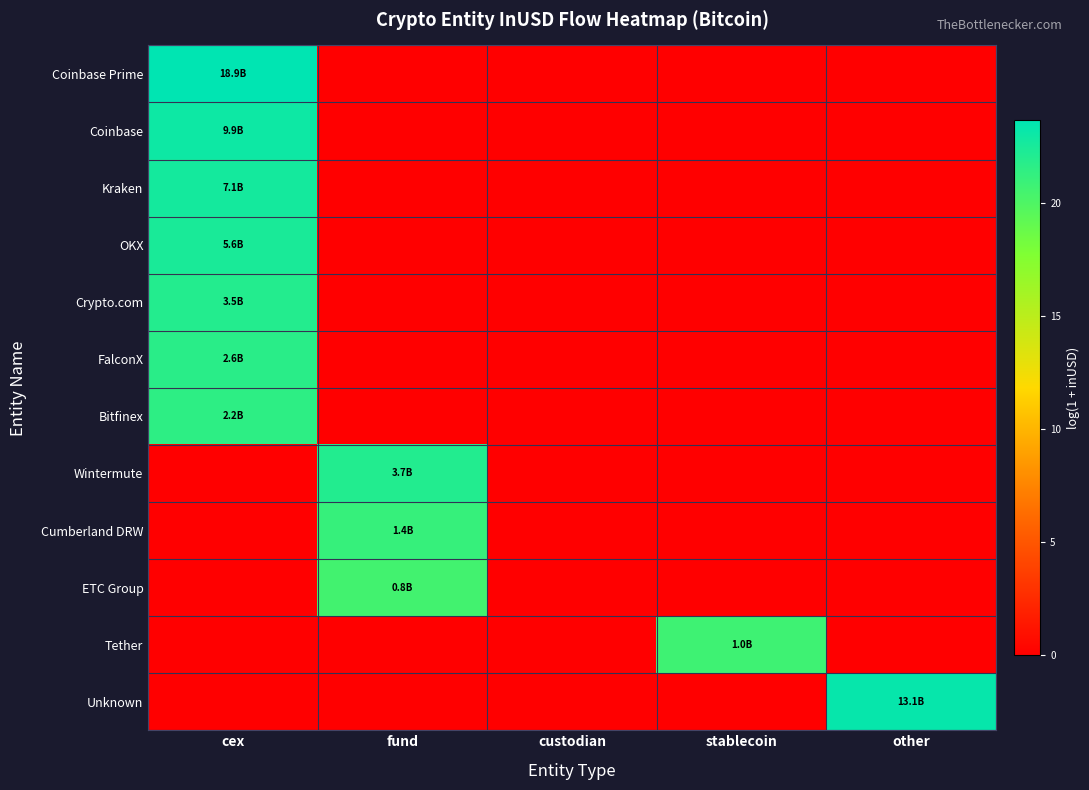

At how many categories does at least one series exceed 10?

4